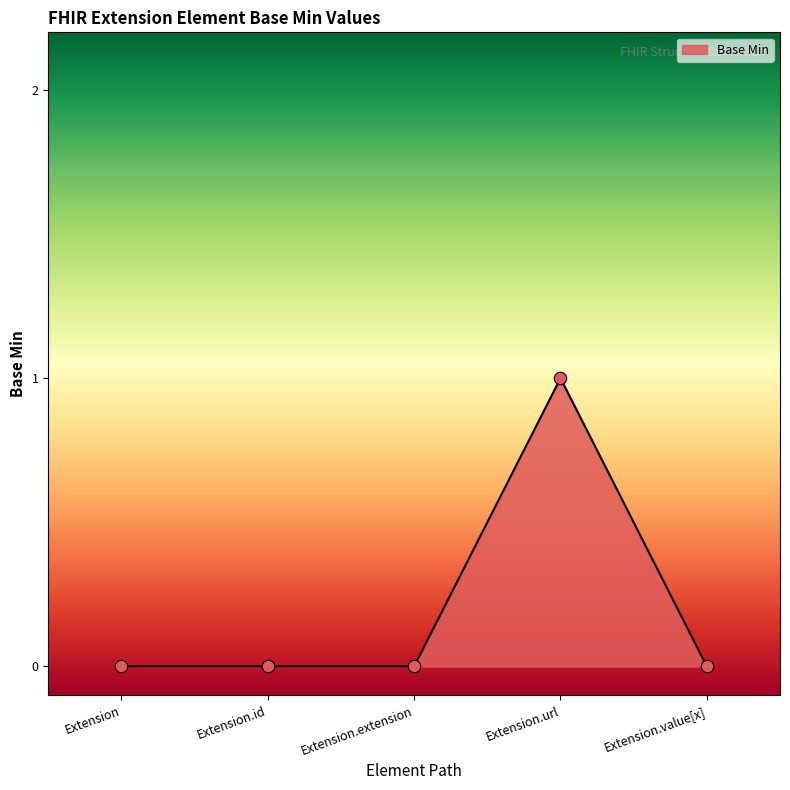

Between Extension.url and Extension.extension, which is larger?

Extension.url